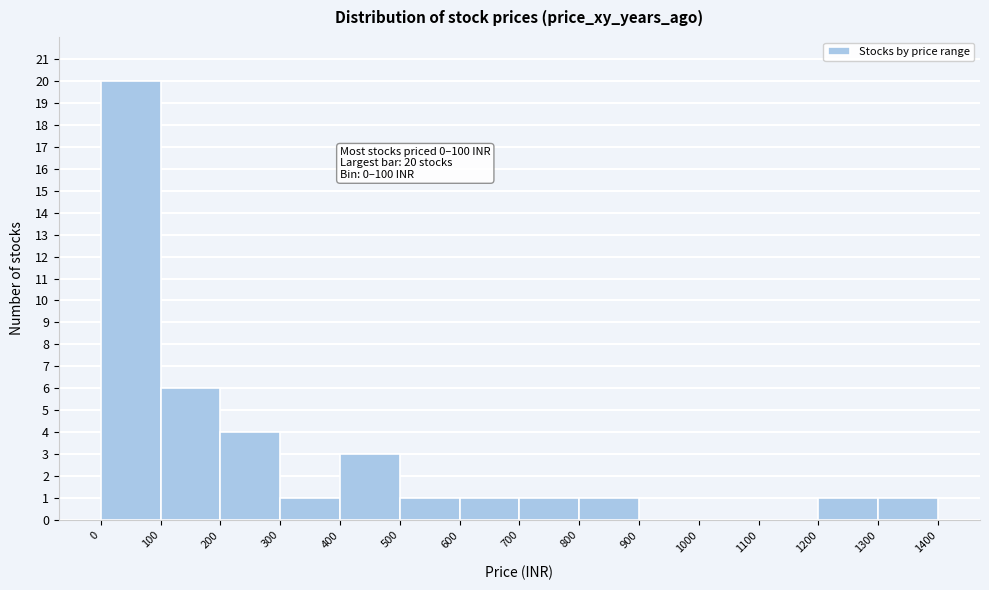

Which range on the x-axis has the tallest bar?

0 to 100